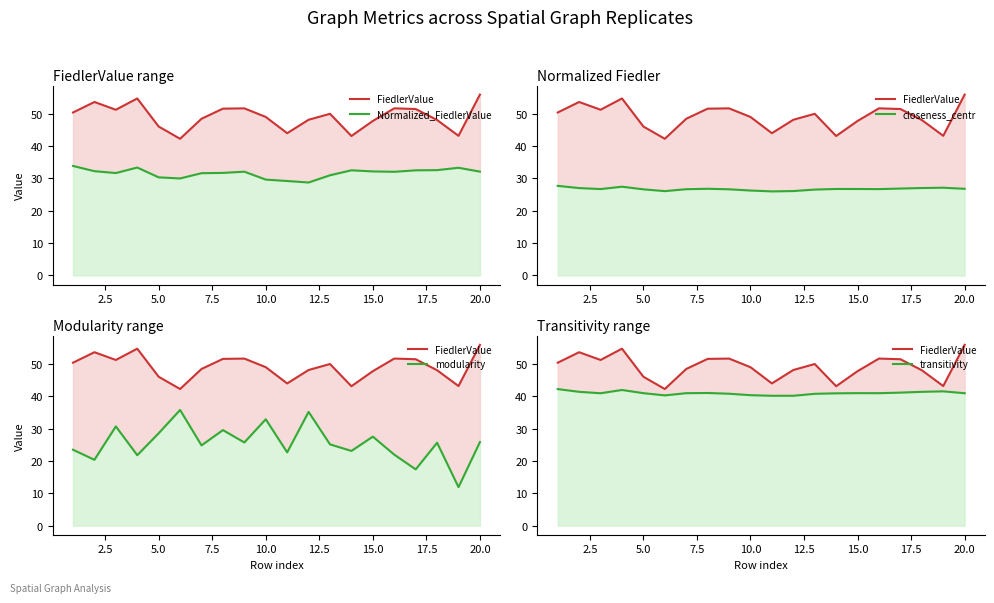

What are all the series names shown in the legend?

FiedlerValue, Normalized_FiedlerValue, closeness_centr, modularity, transitivity